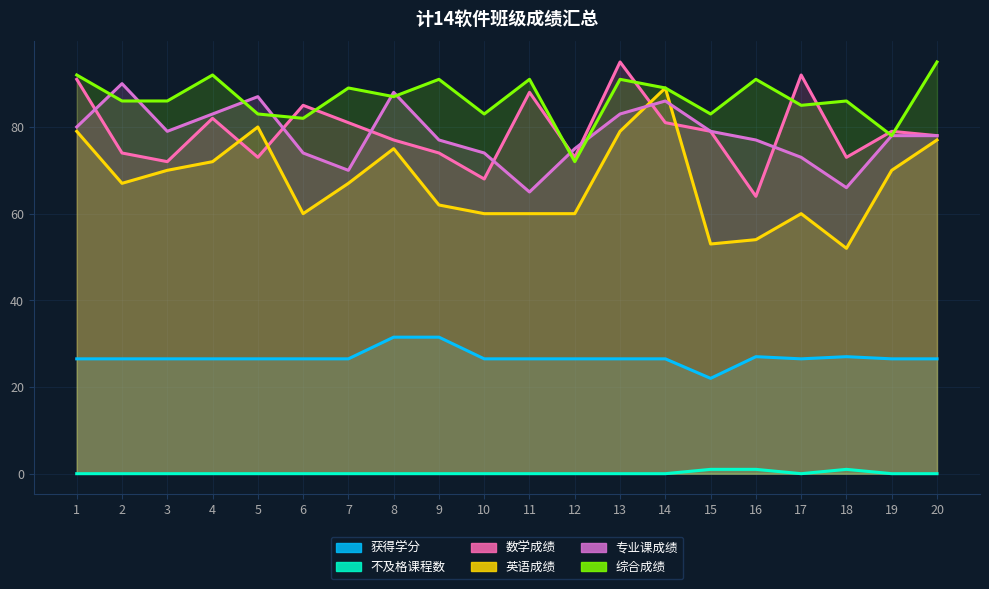

Which has a higher value, 14 or 10?

14